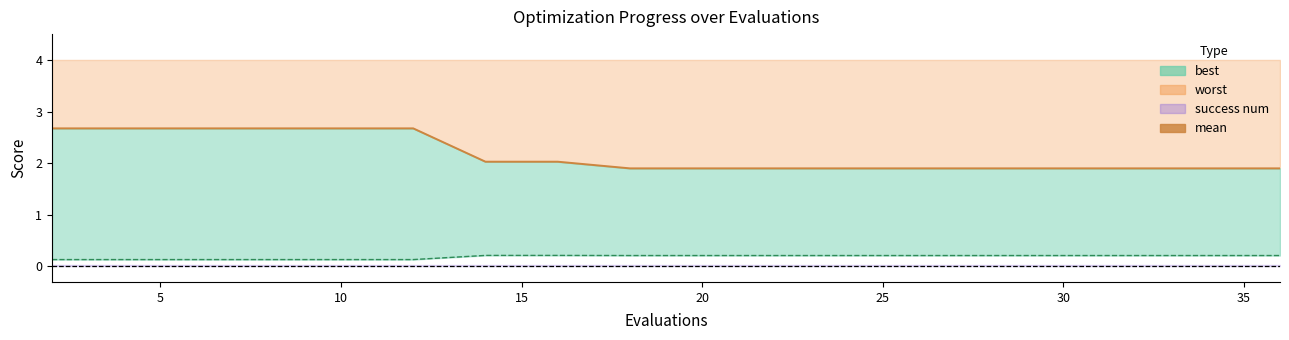

True or false: best (line) and mean cross at least once.

False